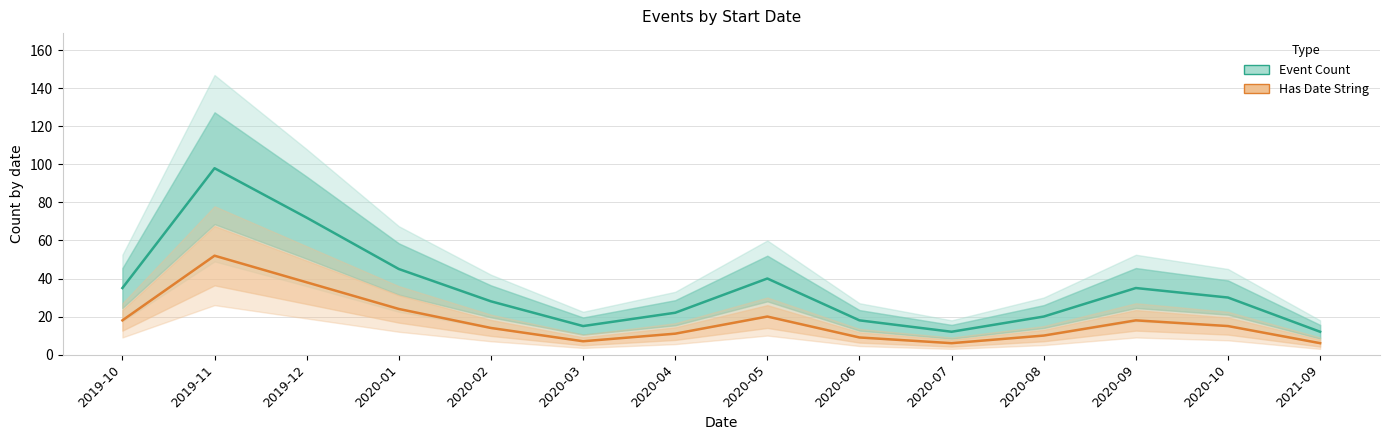

What is the difference between the Event Count values at 2019-10 and 2020-07?

23